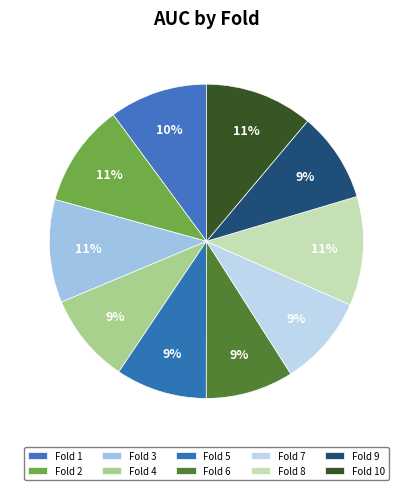

How many slices are in this pie chart?

10